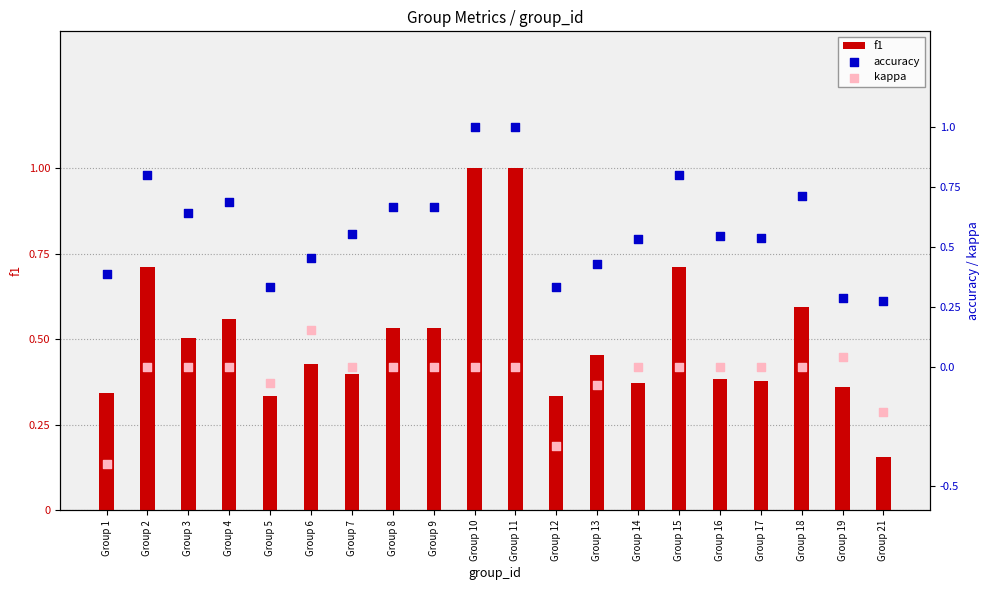

What is the total value across all series at Group 2?

1.5